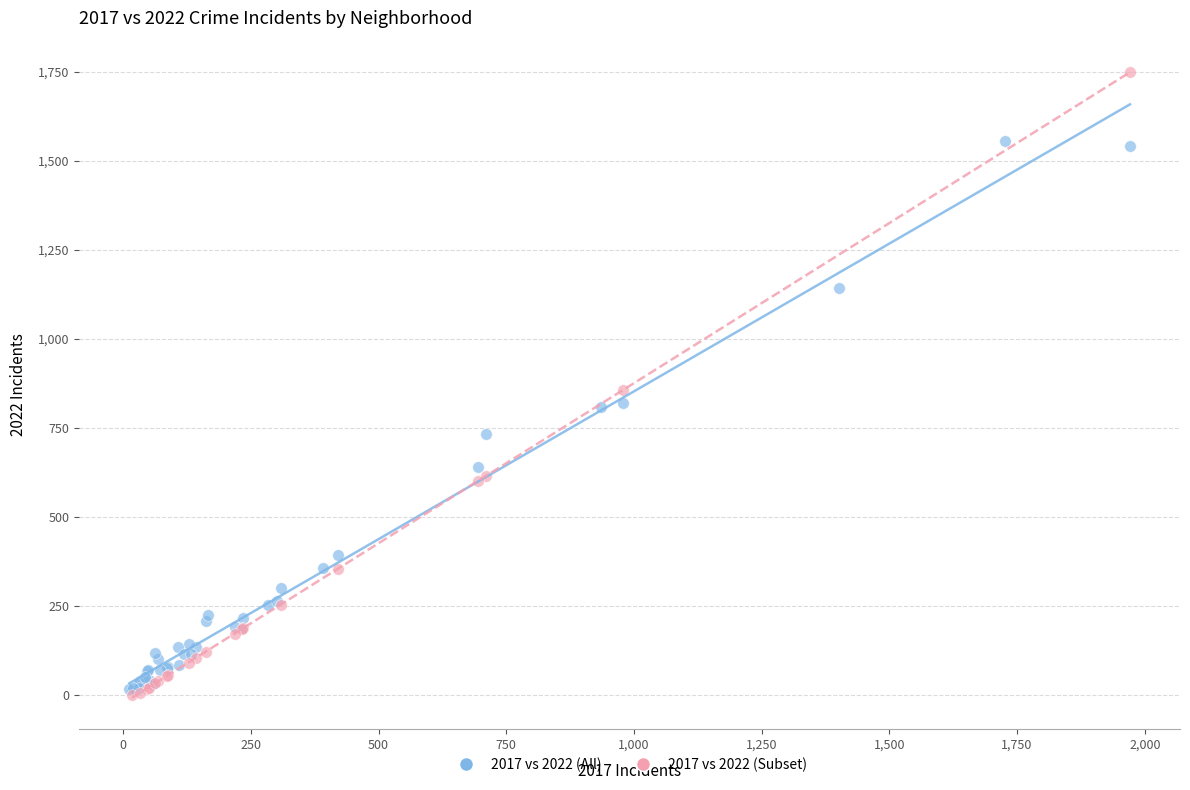

Which series contains the highest Y value?

2017 vs 2022 (Subset)